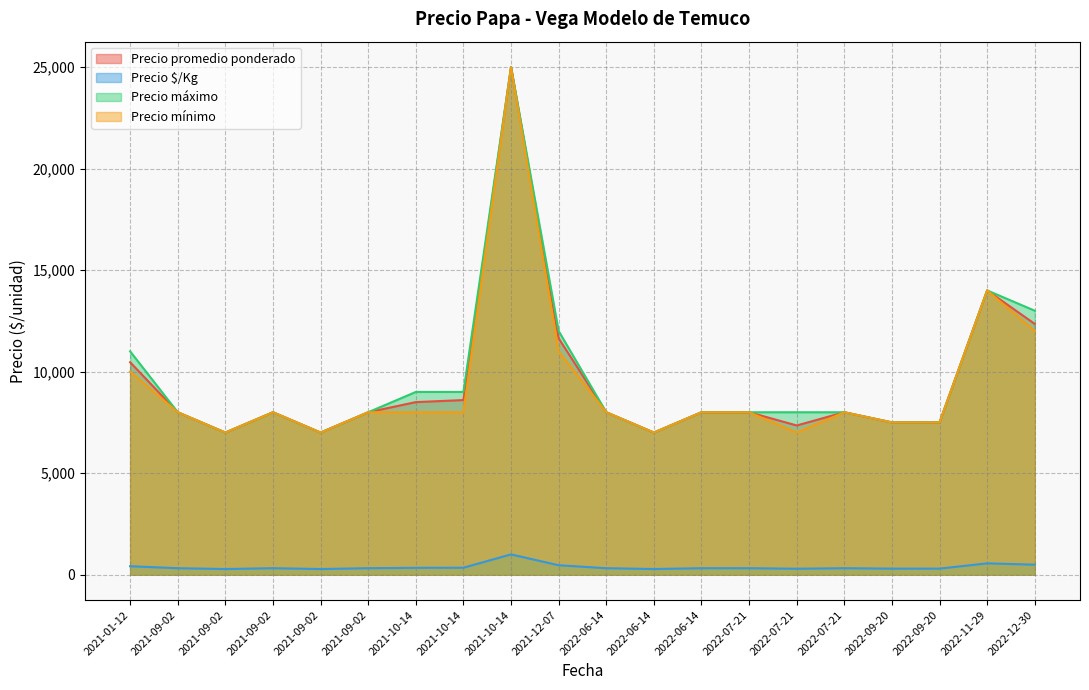

What is the average value of the Precio máximo series?

9650